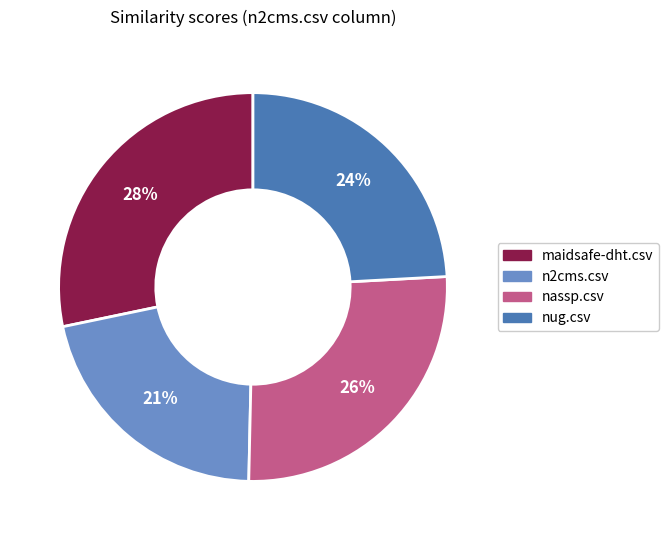

True or false: nassp.csv accounts for 26% of the total.

True